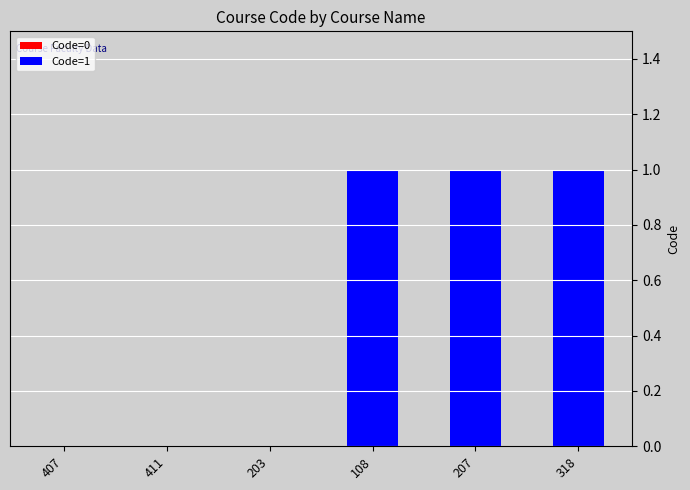

What is the sum of all values?

3